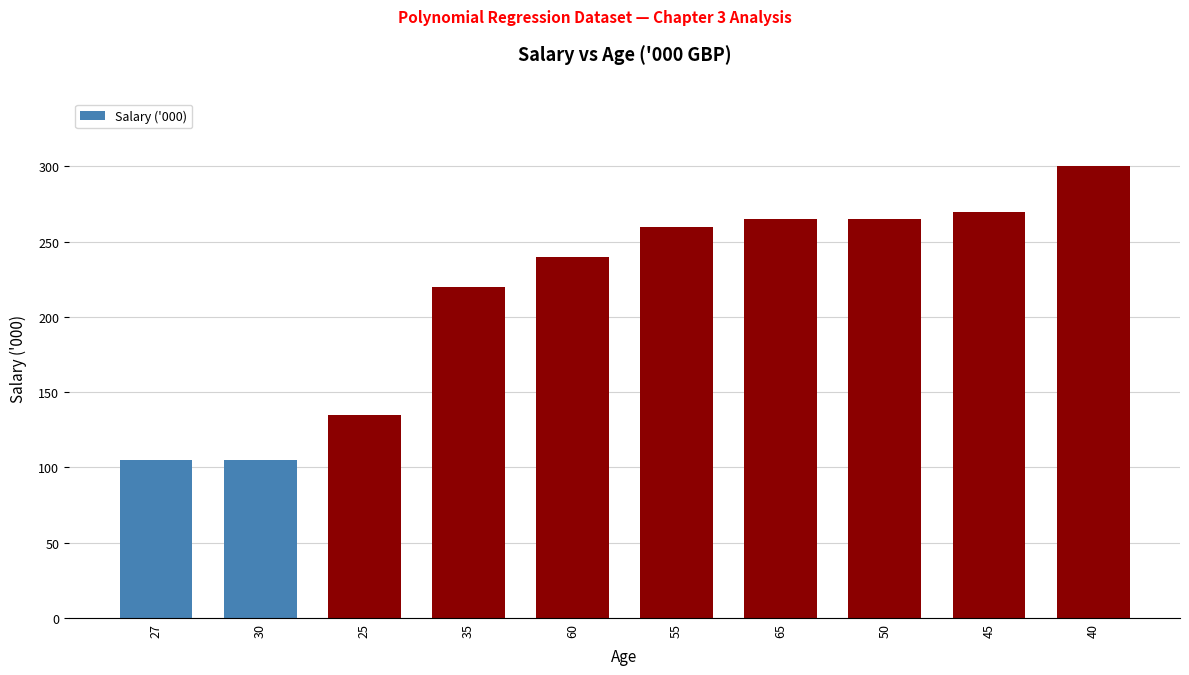

What is the minimum value shown in the chart?

105